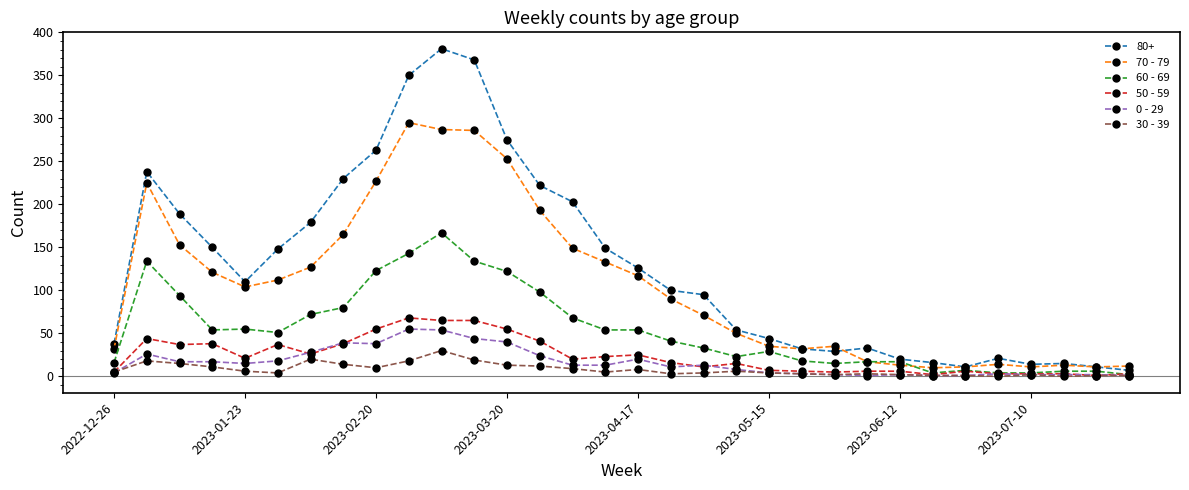

True or false: 60 - 69 has more than 0 interior local peaks.

True